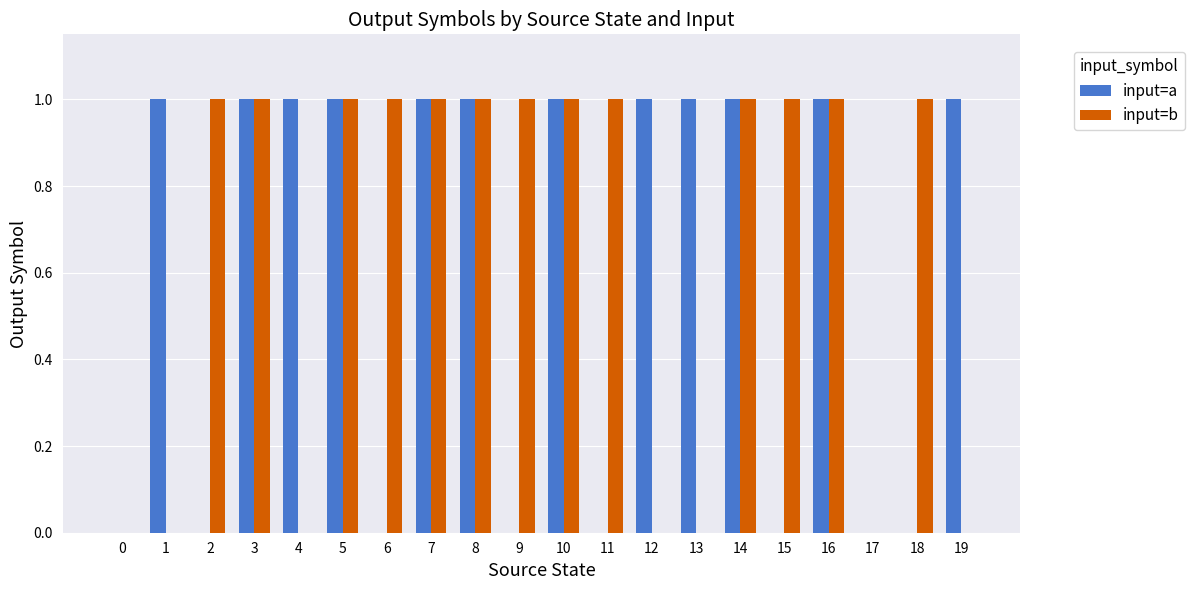

True or false: input=b has a value of 1 at 5.

True